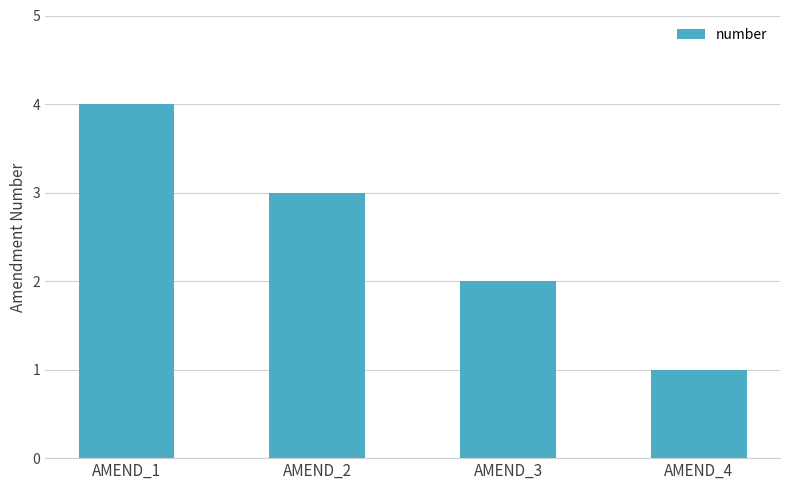

What is the maximum value shown in the chart?

4